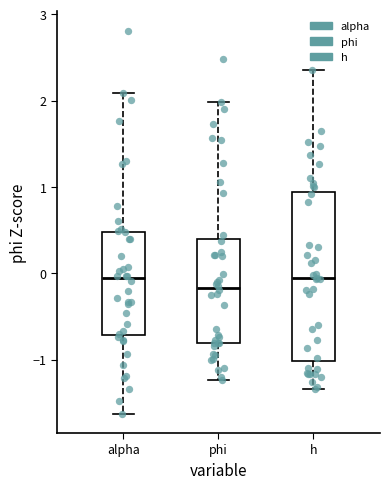

Comparing the boxes themselves (not the whiskers), which one is the tallest?

h